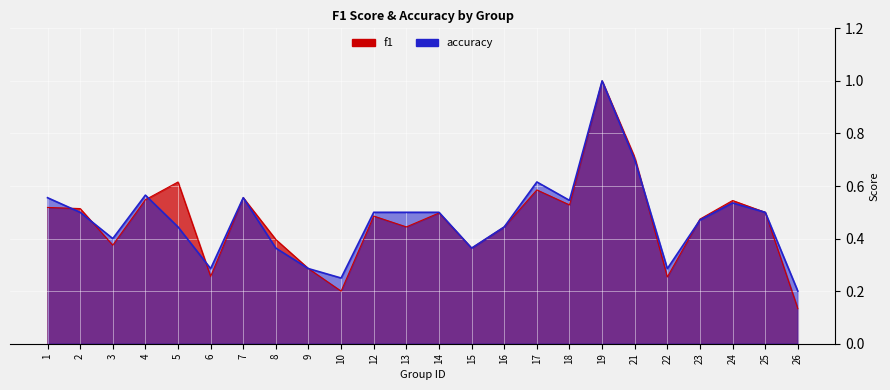

Which series has the largest total across all categories?

accuracy